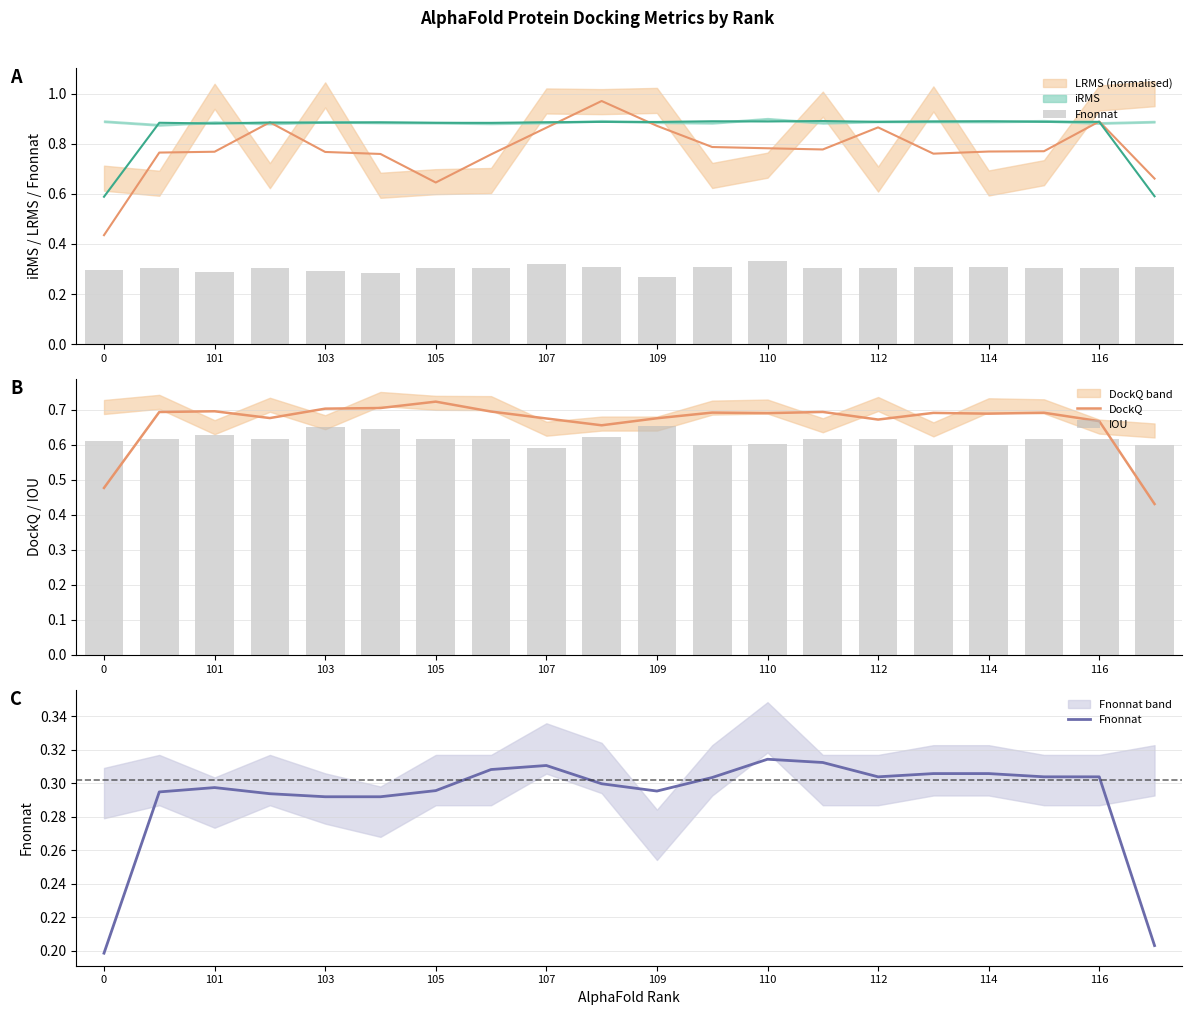

The value of DockQ at 109 is 0.9. True or false?

False